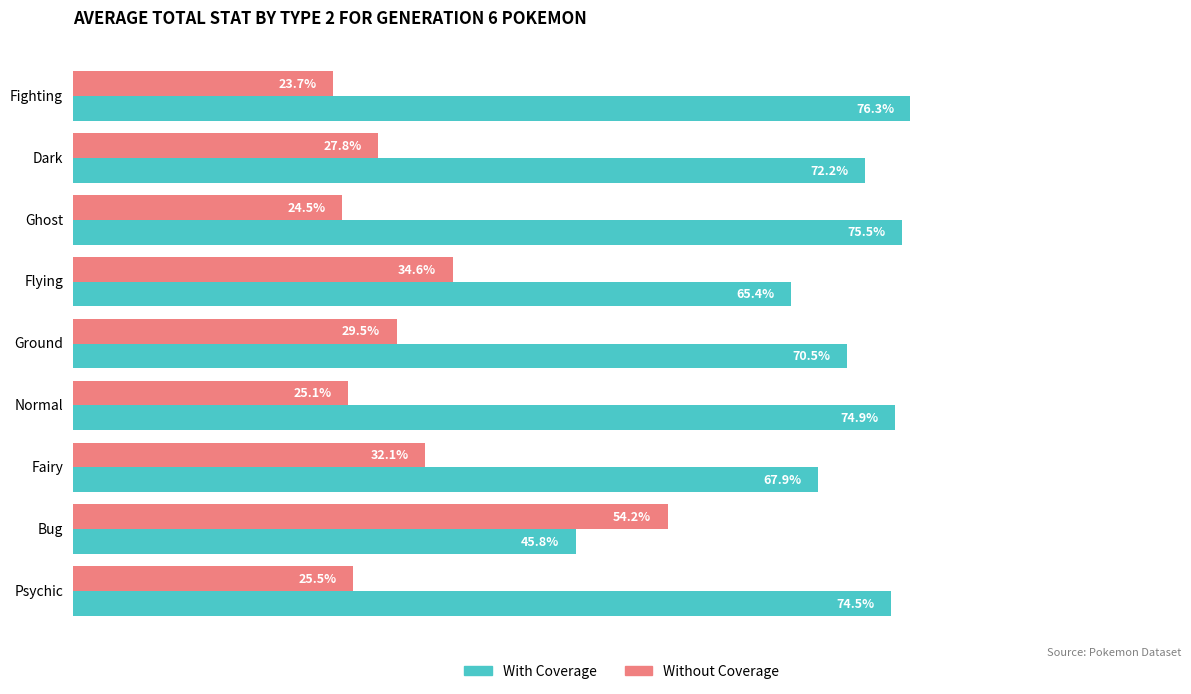

Where is Without Coverage nearest to the value 38?

Flying